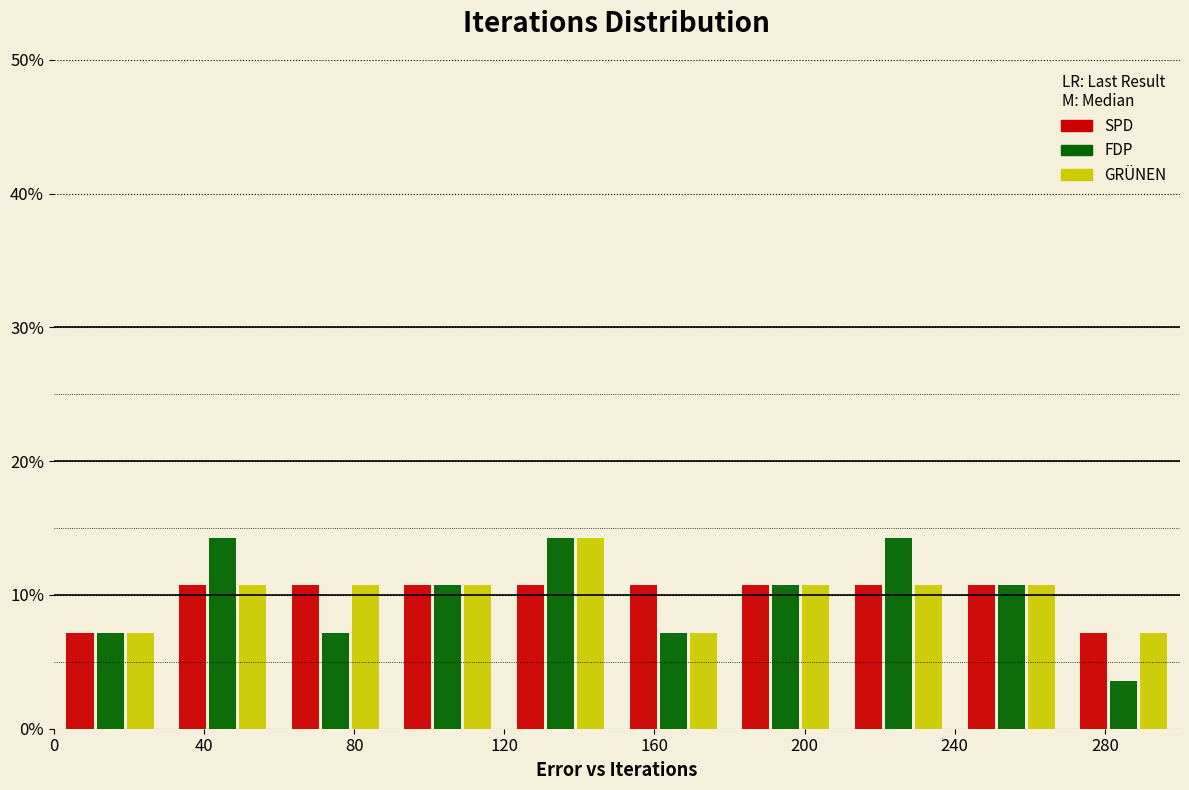

What is the height of the SPD bar covering 120 to 150 on the x-axis? The values are not printed on the chart, so give them approximately, as read against the axis.

11